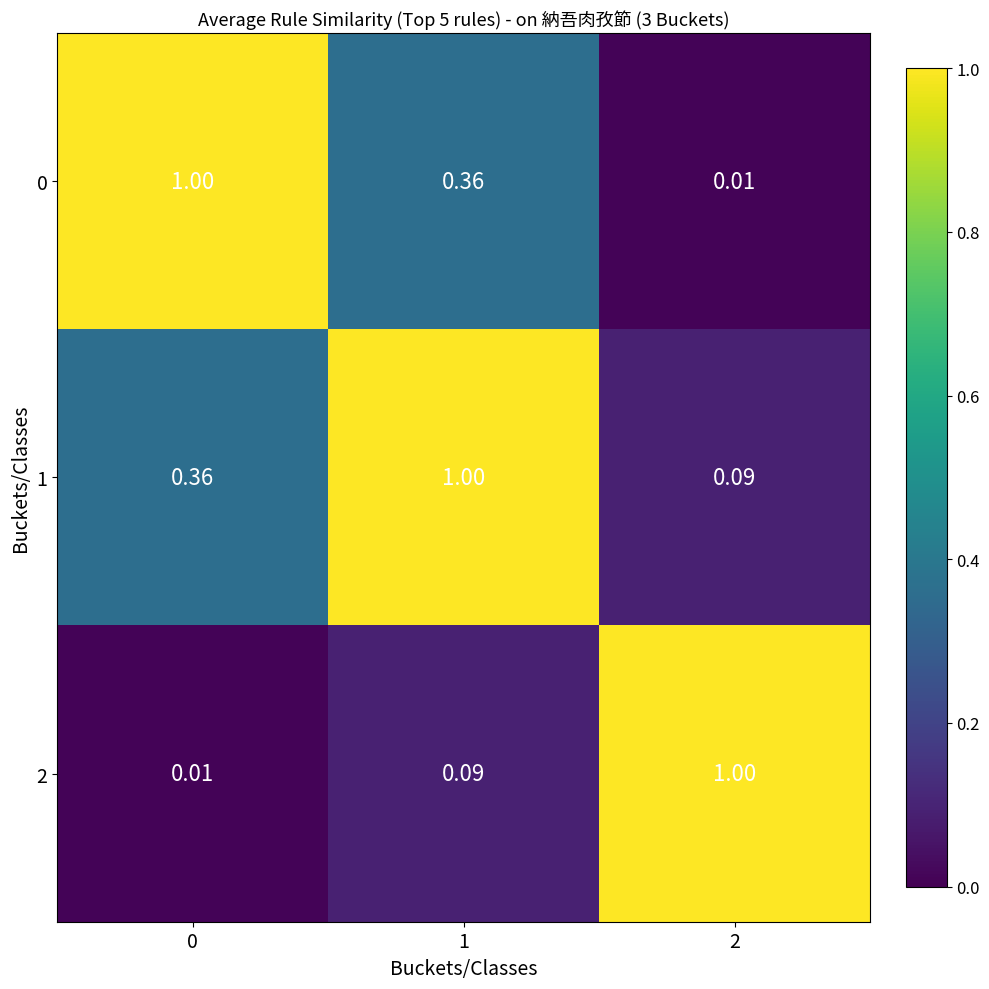

At how many categories does at least one series exceed 0?

3